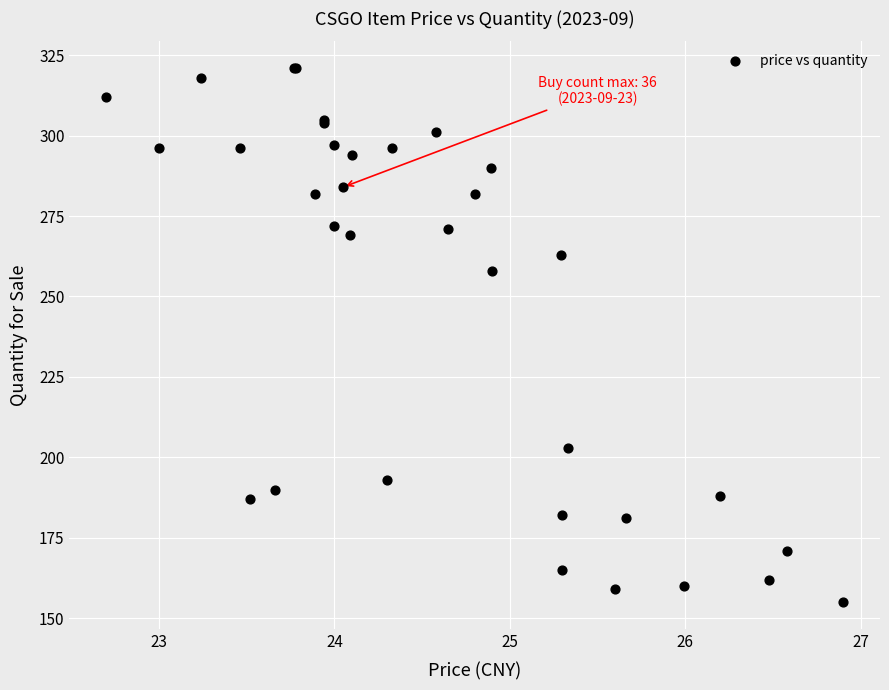

What Y value in the scatter plot is closest to 238?

258